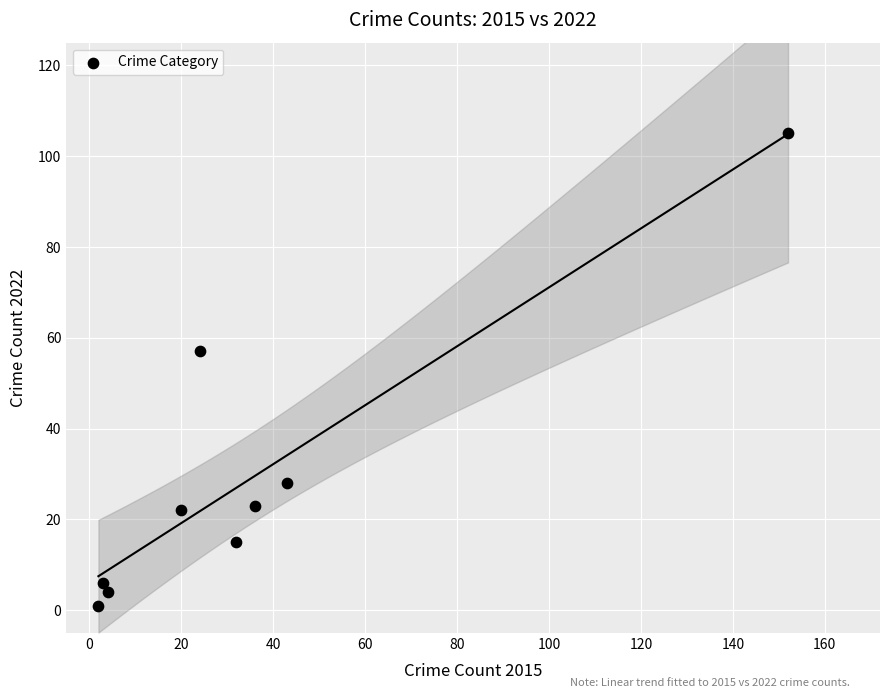

What is the average X value?

35